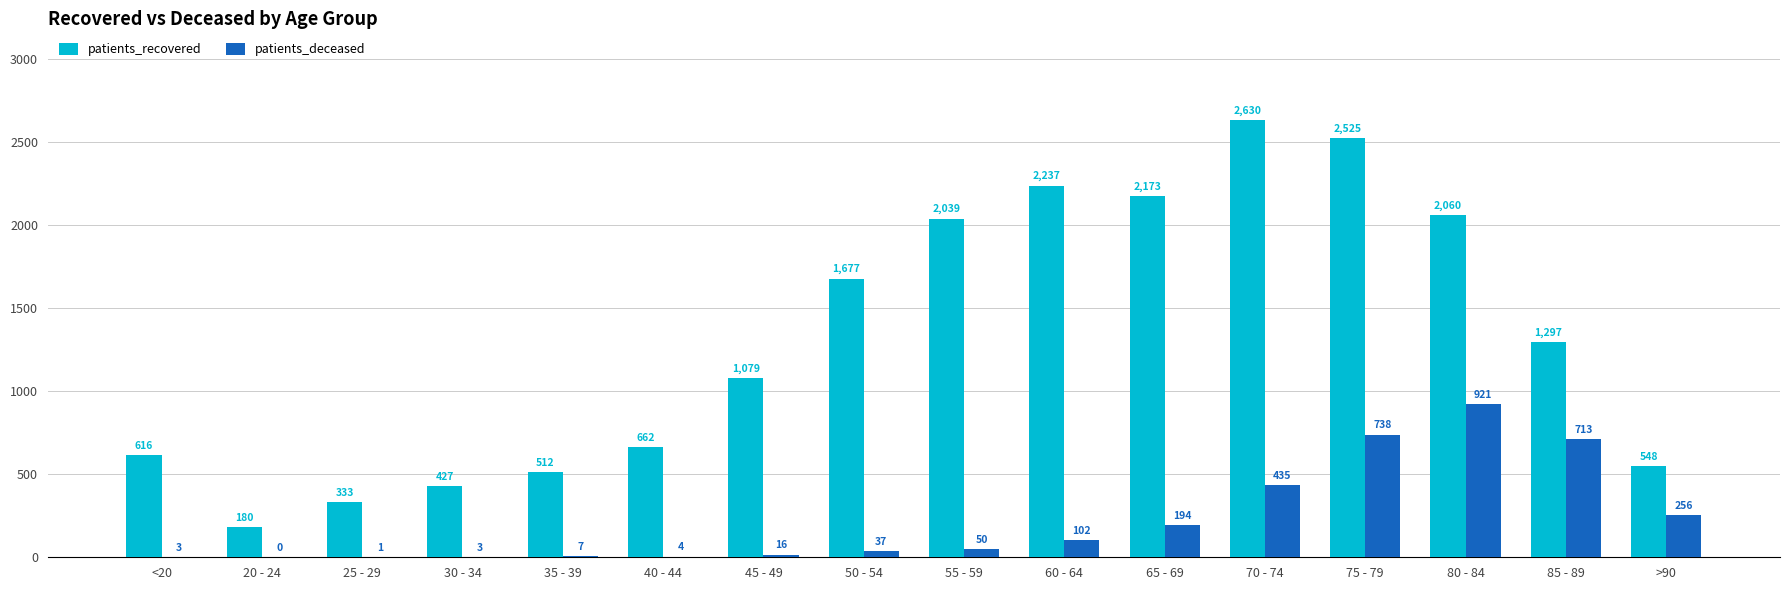

How many series are shown in this chart?

2